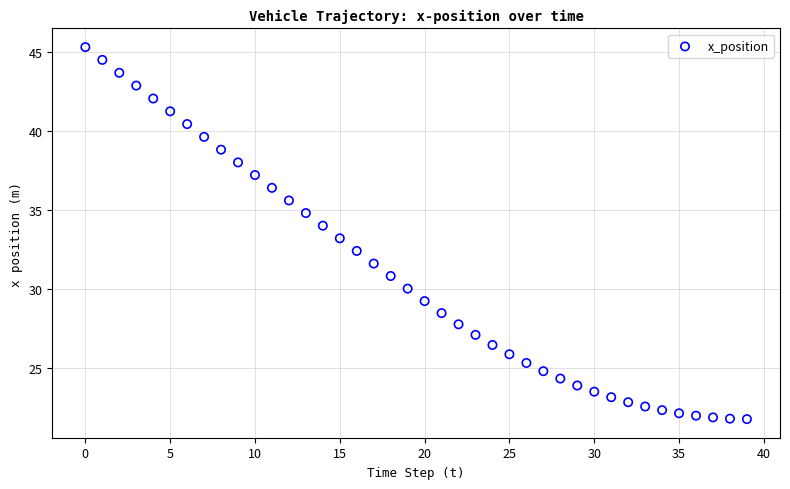

What is the range of Y values (max minus min)?

23.6